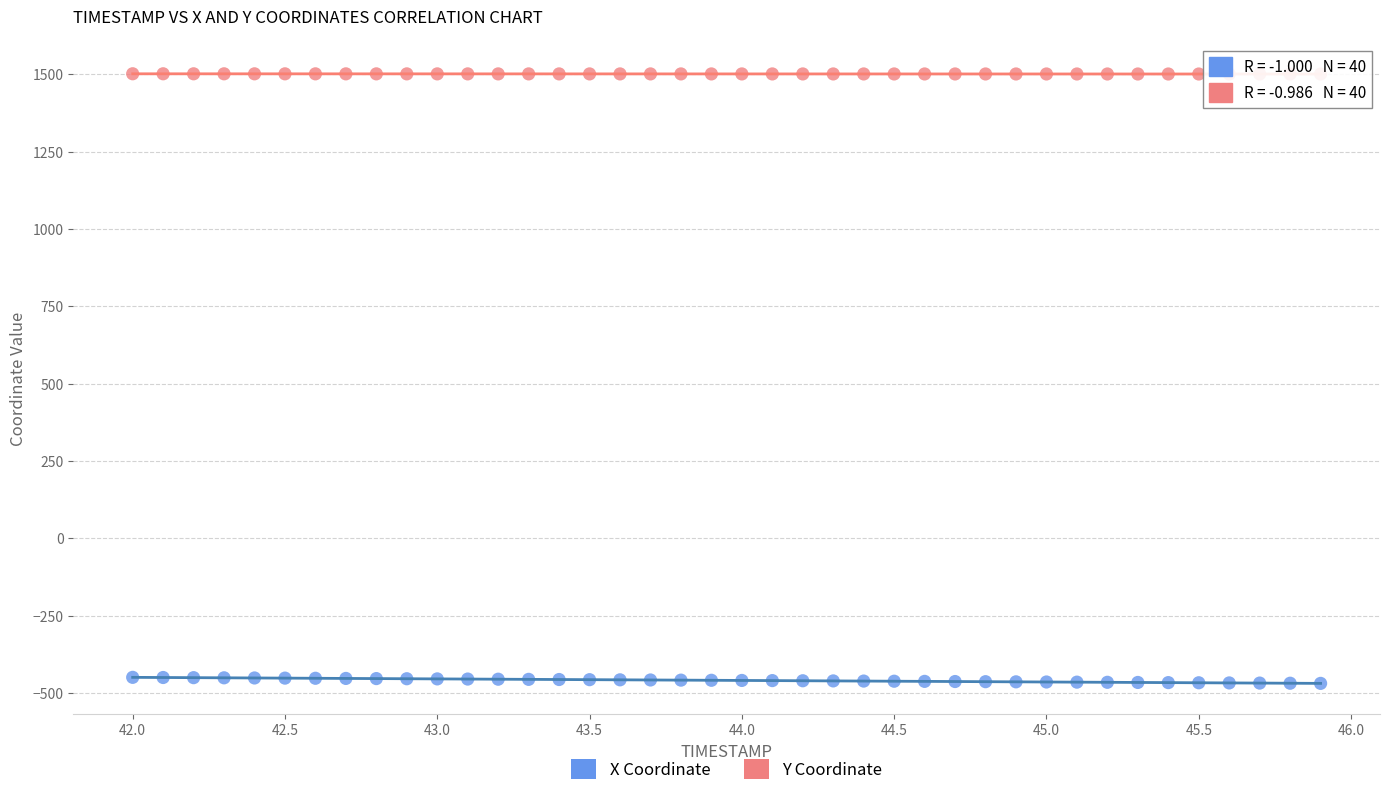

What is the X range (max minus min) for the scatter plot?

3.9